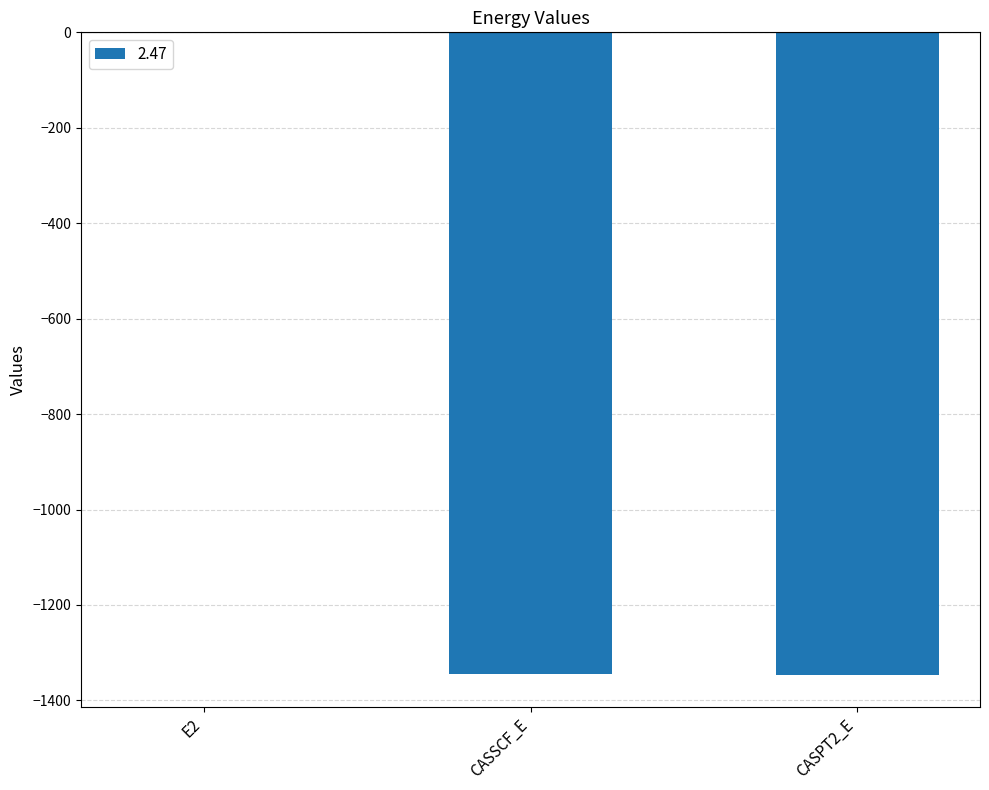

The value at CASPT2_E is -1345.9. True or false?

True